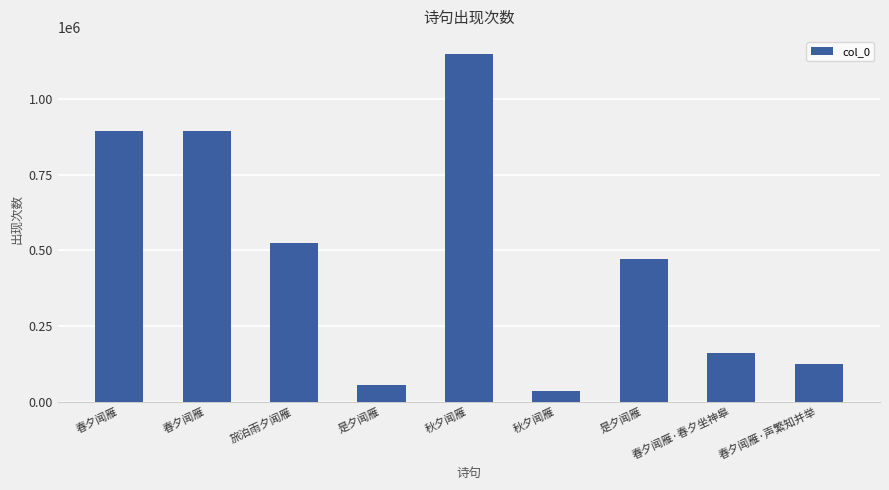

Rank the categories by value from highest to lowest.

秋夕闻雁, 春夕闻雁, 春夕闻雁, 旅泊雨夕闻雁, 是夕闻雁, 春夕闻雁·春夕坐神皋, 春夕闻雁·声繁知并举, 是夕闻雁, 秋夕闻雁